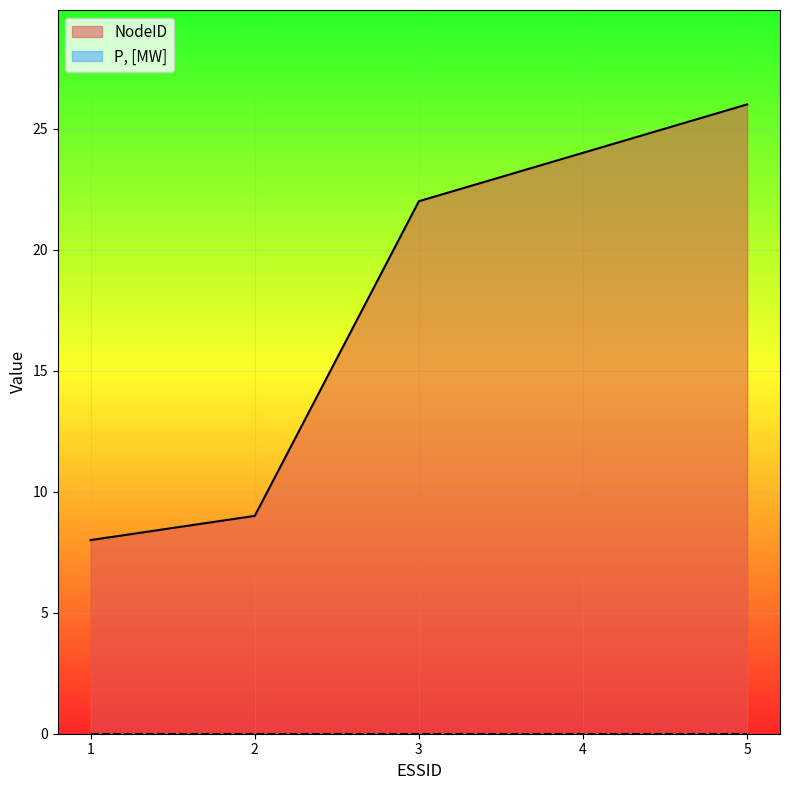

List the labels in order of value, largest first.

5, 4, 3, 2, 1